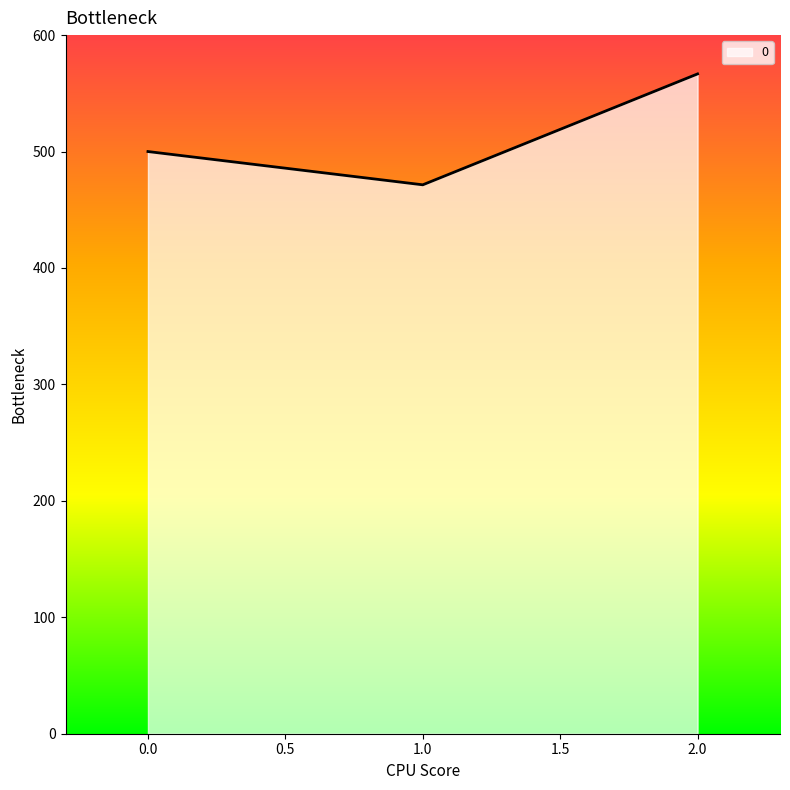

What is the difference between the maximum and minimum values?

95.2